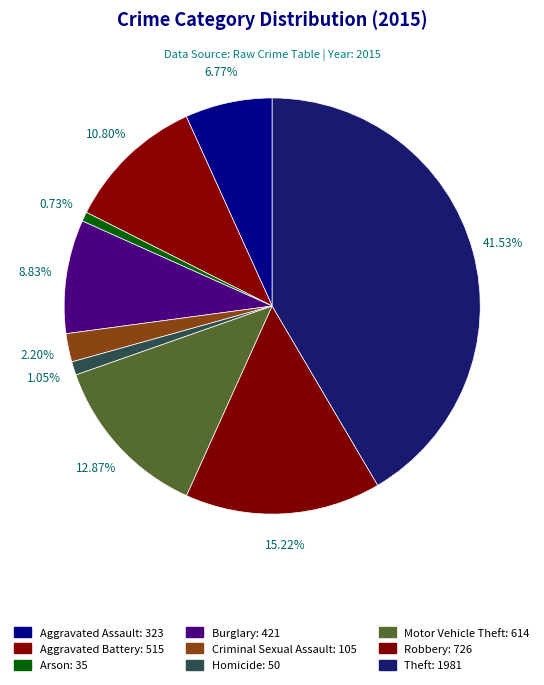

How many slices are in this pie chart?

9